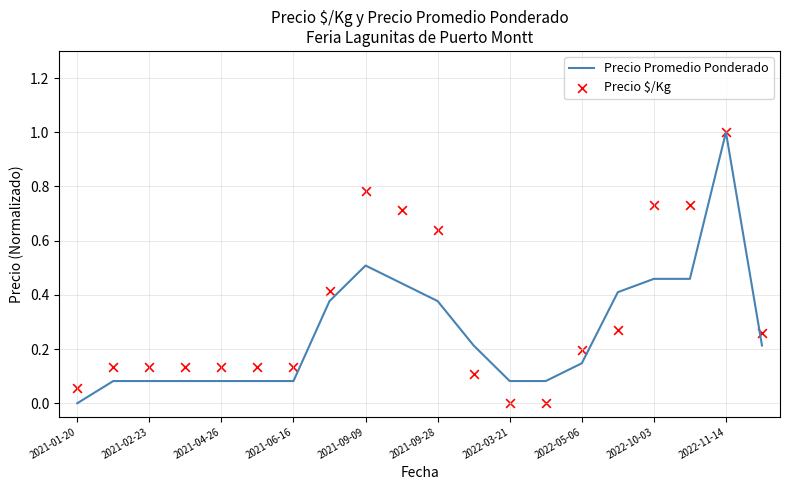

True or false: Precio Promedio Ponderado has a value of 0.6 at 2022-11-14.

False